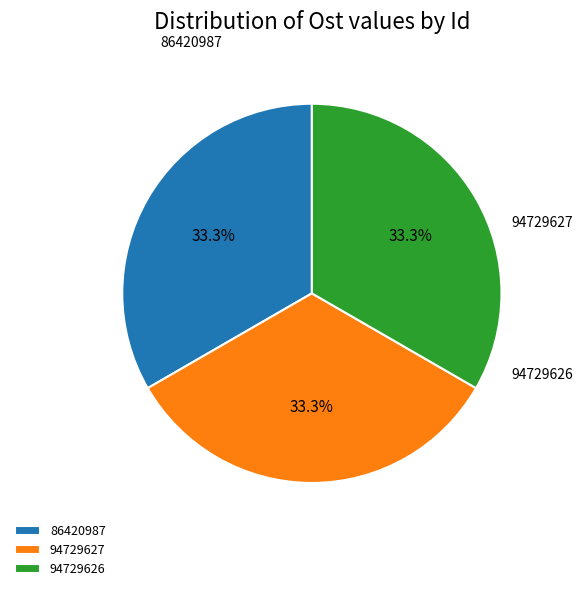

What is the ratio of the value at 86420987 to the value at 94729627?

1.0